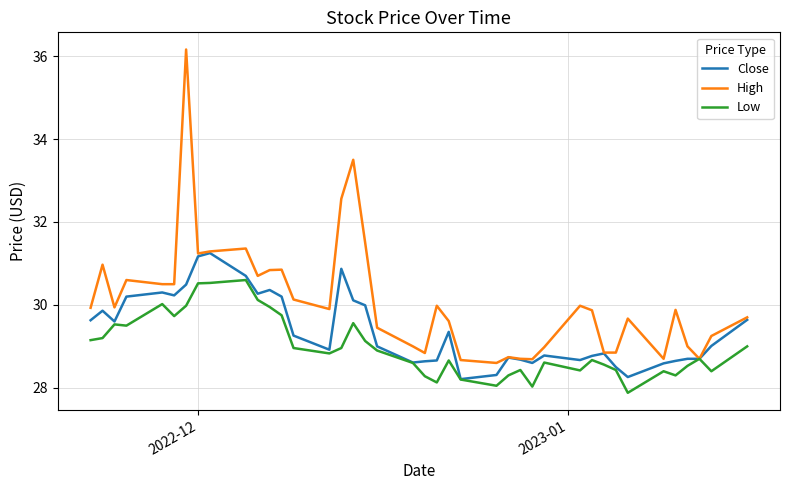

What is the maximum value for High?

36.2